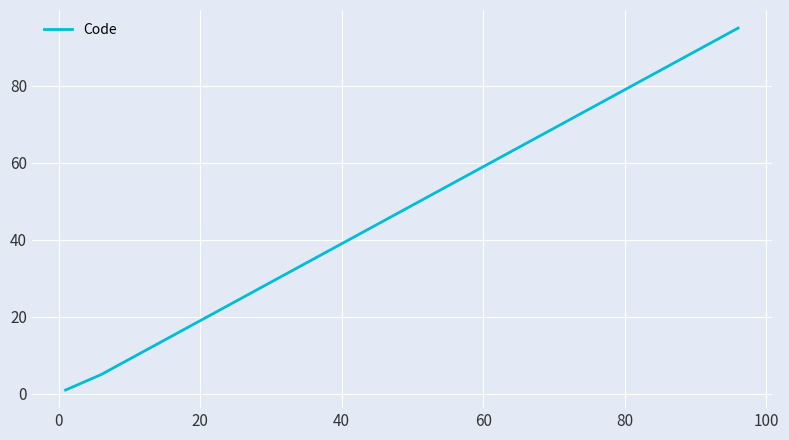

What is the difference between the maximum and minimum values?

94